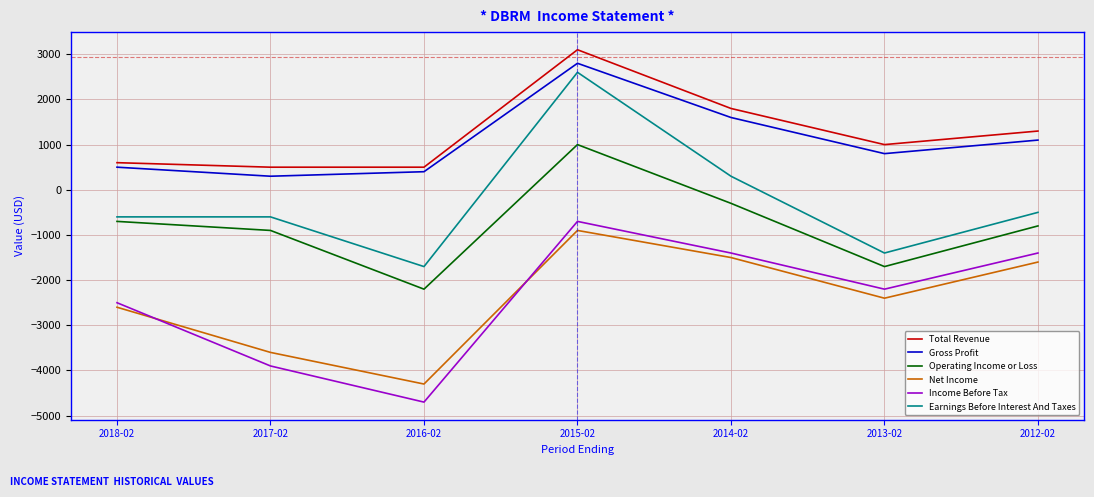

Reading left to right, what are all the values shown in this chart?

Total Revenue: 600	500	500	3100	1800	1000	1300
Gross Profit: 500	300	400	2800	1600	800	1100
Operating Income or Loss: -700	-900	-2200	1000	-300	-1700	-800
Net Income: -2600	-3600	-4300	-900	-1500	-2400	-1600
Income Before Tax: -2500	-3900	-4700	-700	-1400	-2200	-1400
Earnings Before Interest And Taxes: -600	-600	-1700	2600	300	-1400	-500